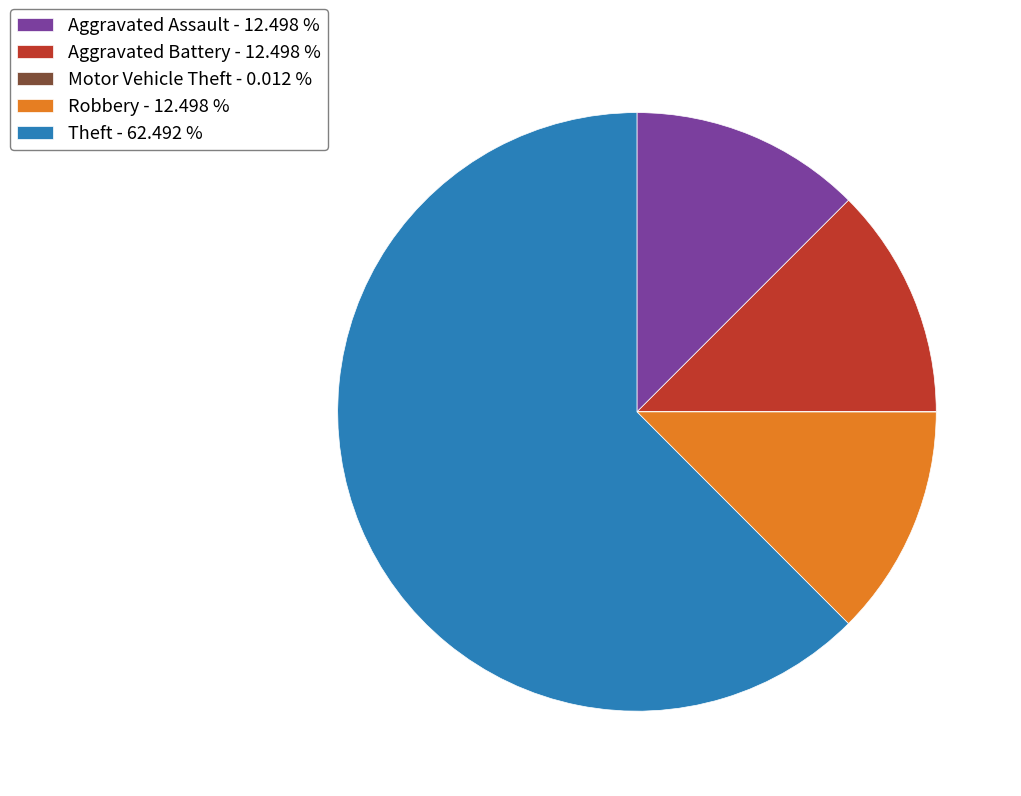

What is the ratio of the value at Theft - 62.492 % to the value at Aggravated Battery - 12.498 %?

5.0